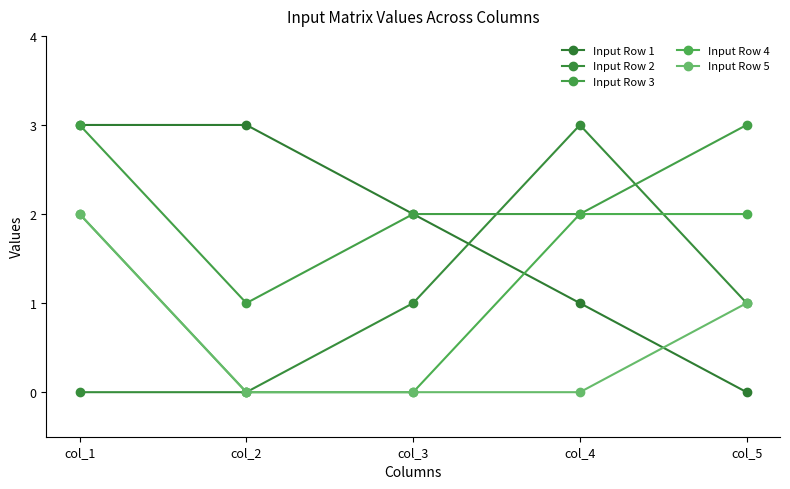

True or false: Input Row 4 has more than 2 interior local peaks.

False